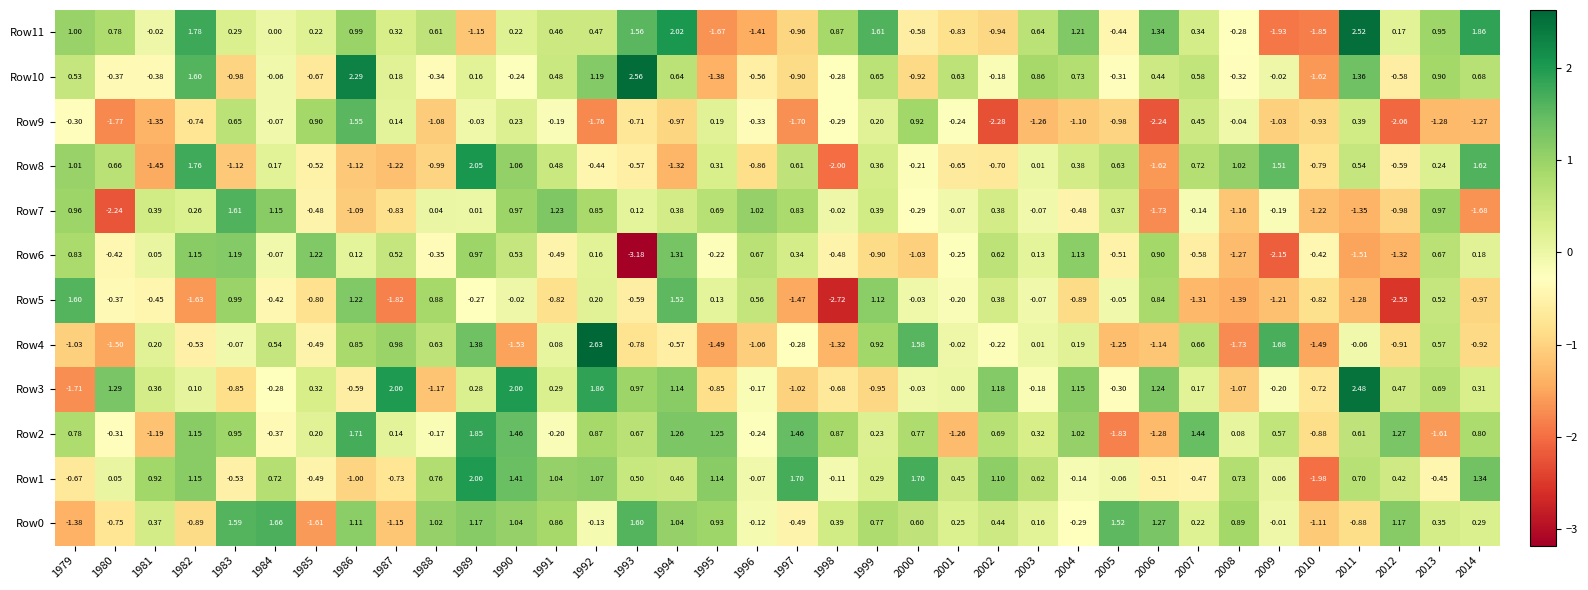

Is the value of Row2 at 1984 greater than the value of Row8 at 1998?

Yes